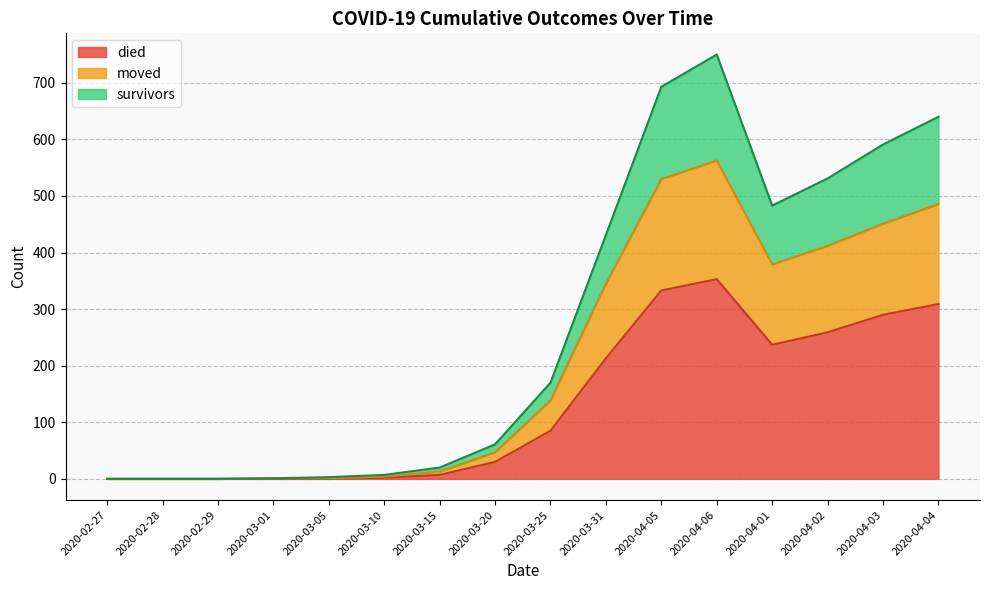

Reading left to right, what are all the values shown in this chart?

survivors: 2020-02-27=0	2020-02-28=0	2020-02-29=0	2020-03-01=1	2020-03-05=3	2020-03-10=7	2020-03-15=20	2020-03-20=61	2020-03-25=170	2020-03-31=431	2020-04-05=693	2020-04-06=750	2020-04-01=483	2020-04-02=531	2020-04-03=591	2020-04-04=640
died: 2020-02-27=0	2020-02-28=0	2020-02-29=0	2020-03-01=0	2020-03-05=0	2020-03-10=2	2020-03-15=7	2020-03-20=30	2020-03-25=85	2020-03-31=213	2020-04-05=333	2020-04-06=353	2020-04-01=237	2020-04-02=259	2020-04-03=290	2020-04-04=309
moved: 2020-02-27=0	2020-02-28=0	2020-02-29=0	2020-03-01=1	2020-03-05=1	2020-03-10=4	2020-03-15=13	2020-03-20=47	2020-03-25=139	2020-03-31=345	2020-04-05=530	2020-04-06=563	2020-04-01=379	2020-04-02=412	2020-04-03=451	2020-04-04=486